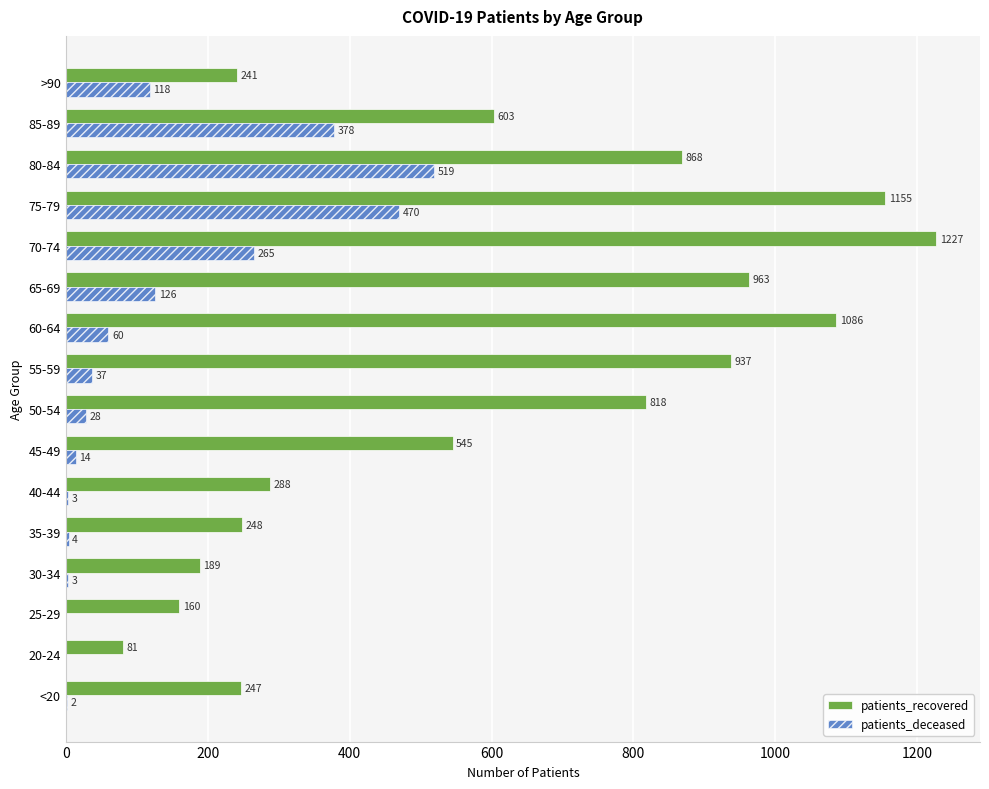

What is the highest value of the patients_deceased series?

519